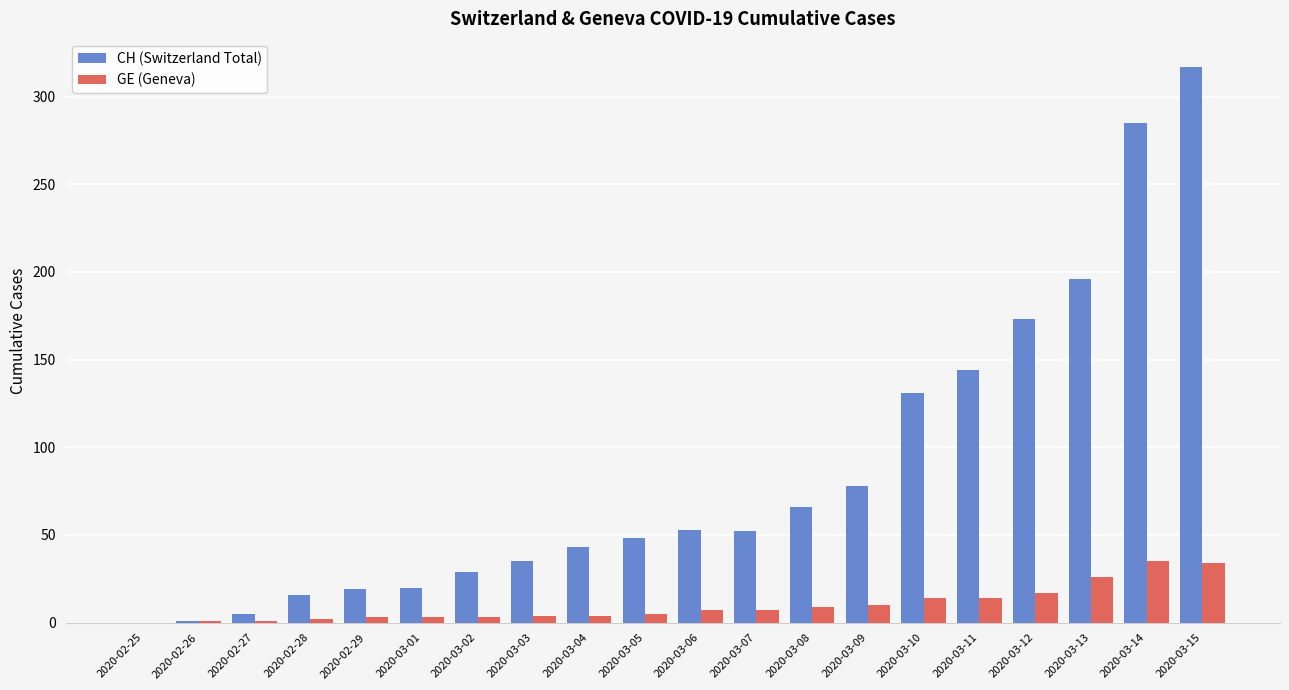

Count the number of categories in the chart.

20